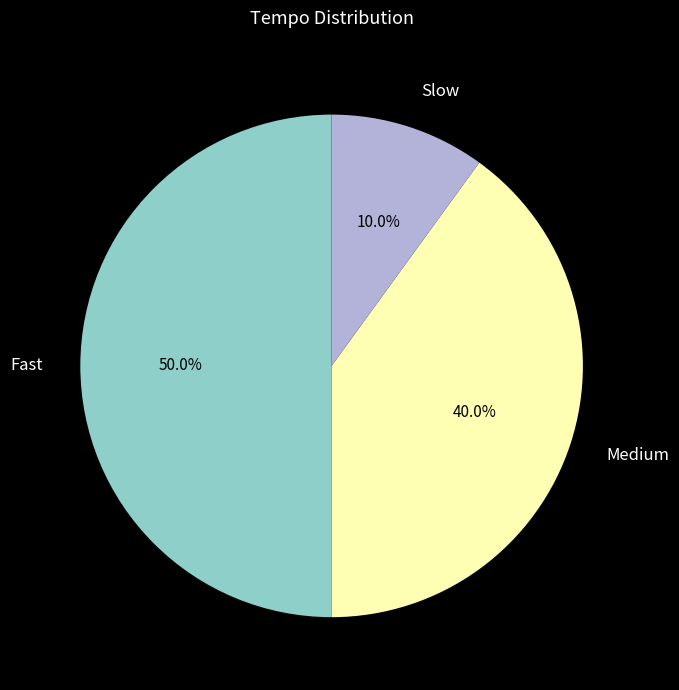

What is the smallest slice in the pie chart?

Slow